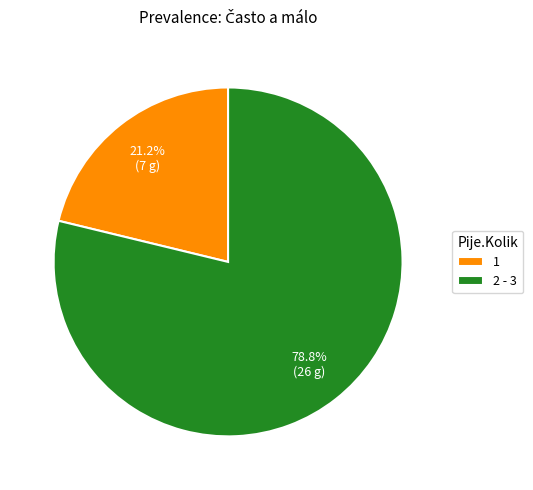

Rank the categories by value from highest to lowest.

2 - 3, 1